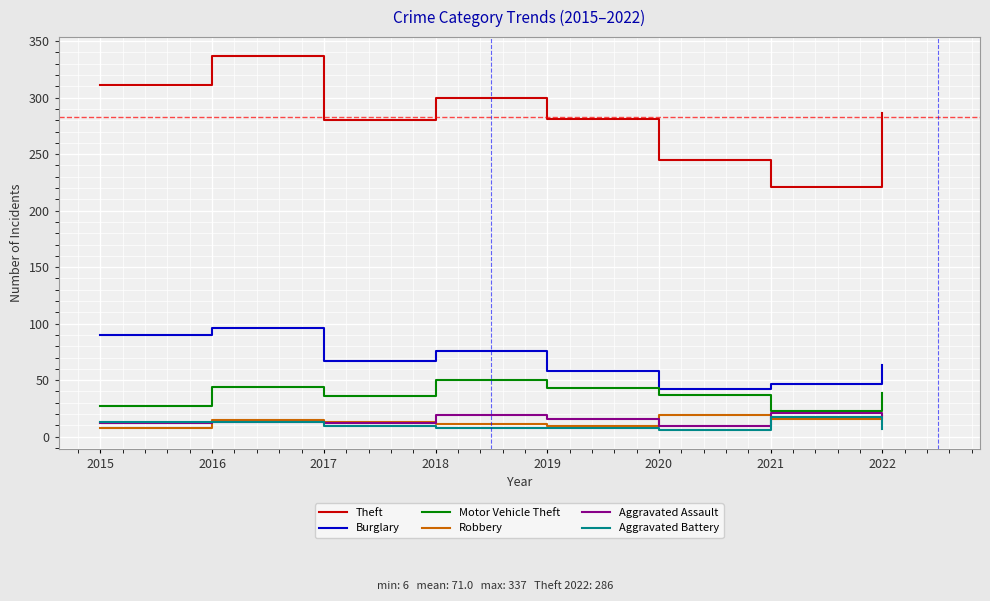

True or false: Robbery has a value of 15 at 2016.

True